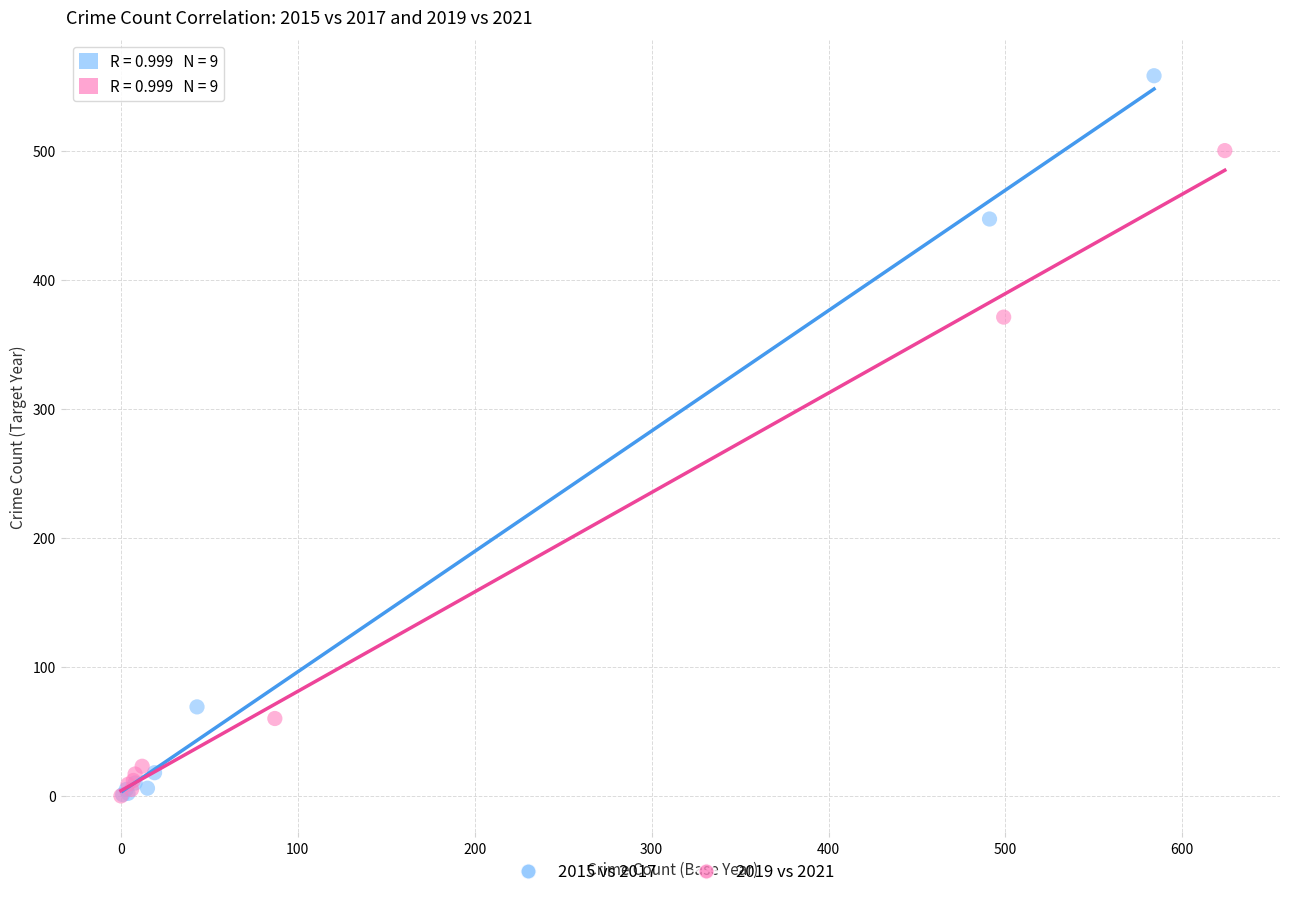

Which series reaches the maximum Y coordinate?

2015 vs 2017